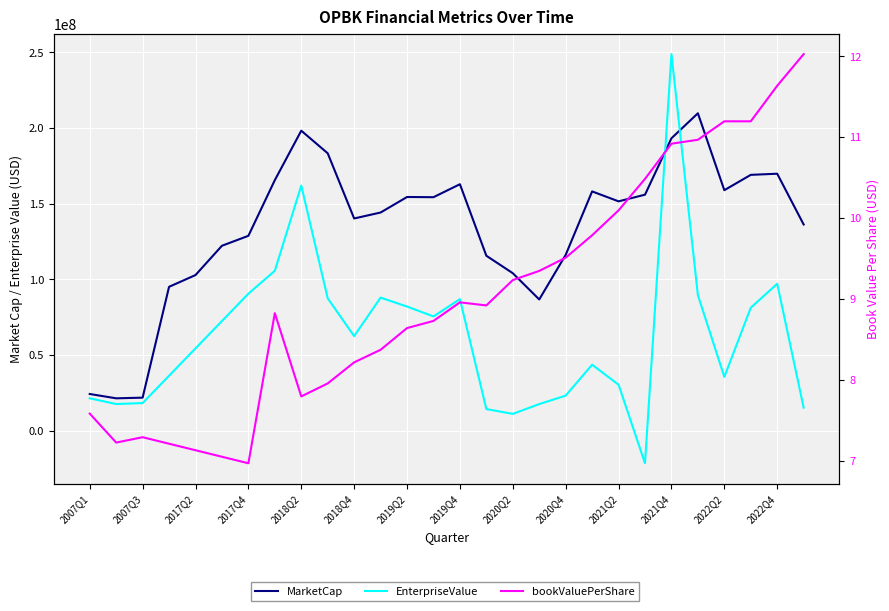

Rank the series by their maximum value, from lowest to highest.

bookValuePerShare, MarketCap, EnterpriseValue